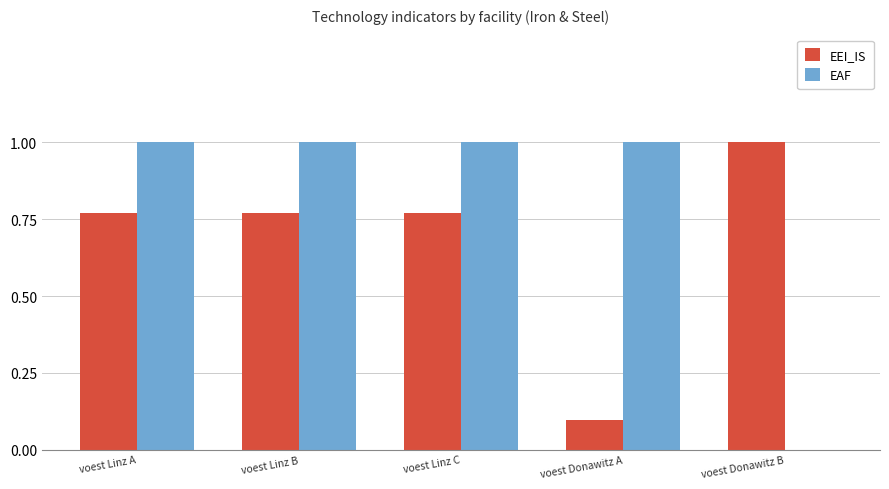

Between voest Linz C and voest Donawitz A, which series saw the biggest shift?

EEI_IS